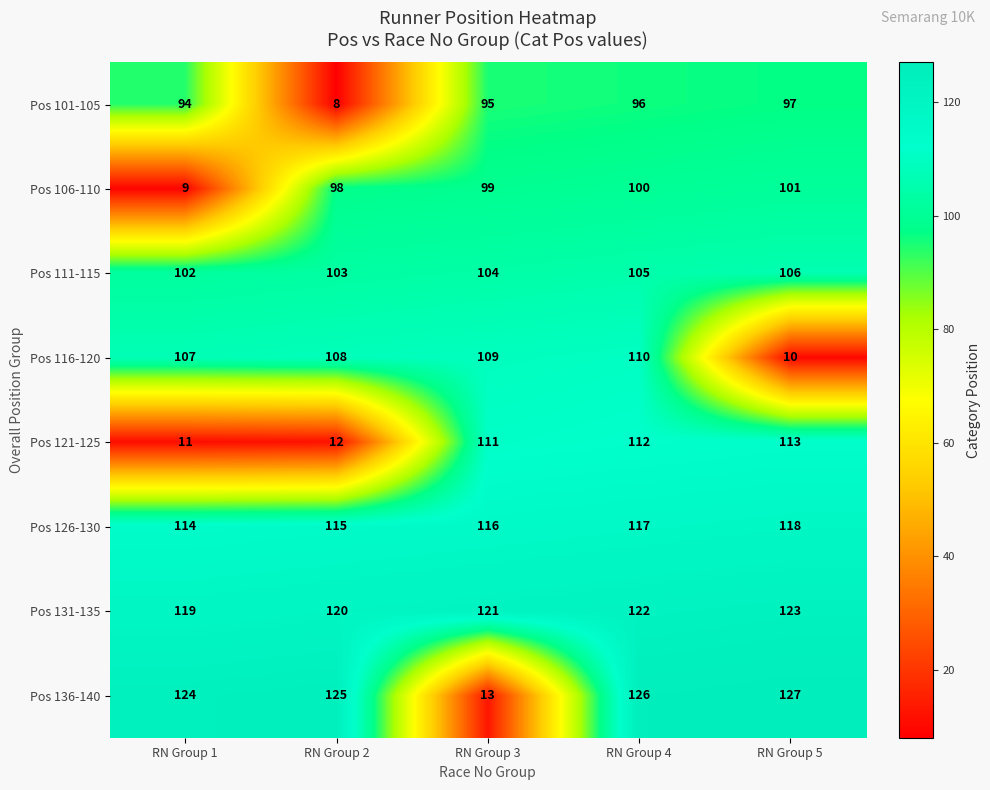

List the labels in order of Pos 116-120 value, smallest first.

RN Group 5, RN Group 1, RN Group 2, RN Group 3, RN Group 4